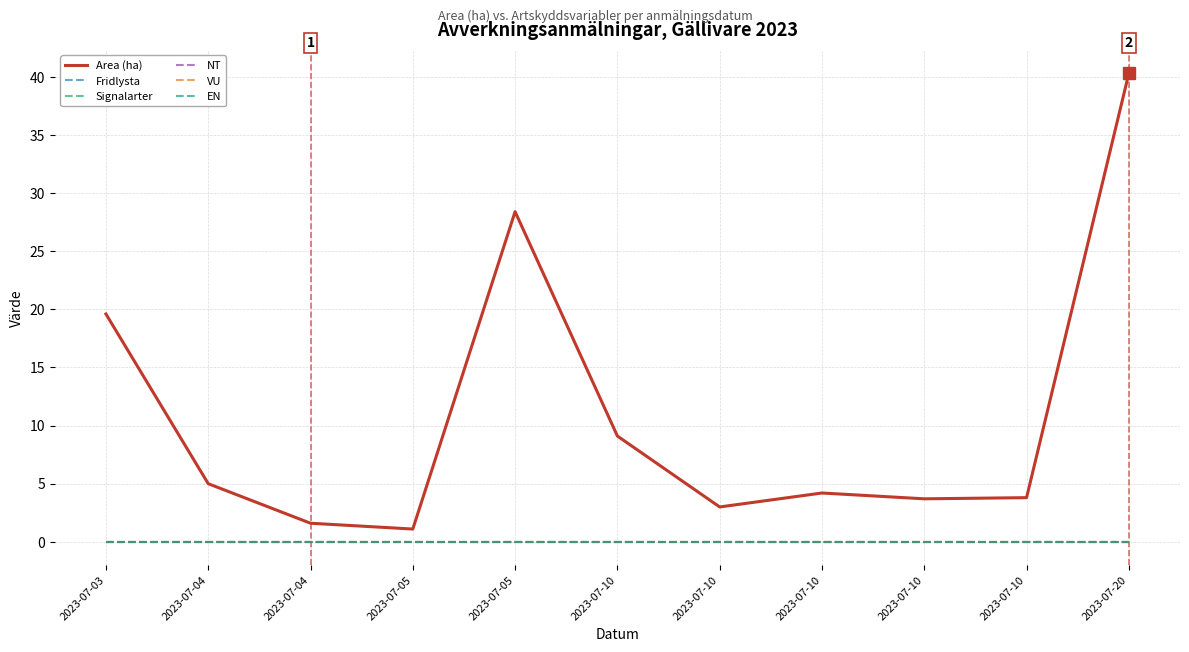

What is the average value of the Area (ha) series?

10.9